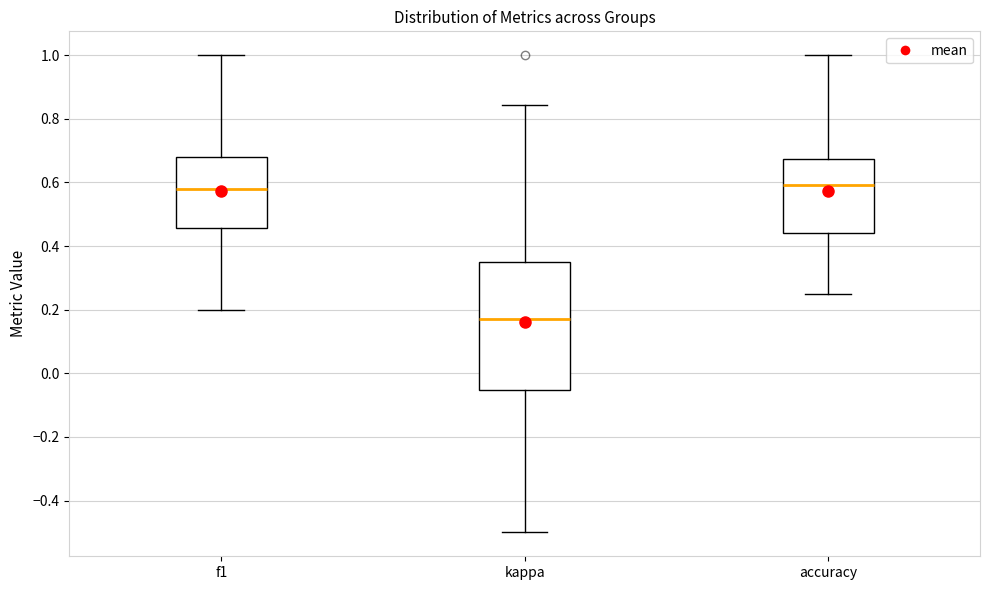

Reading left to right, transcribe this box plot: for each box, give where its median line is, the range the box spans, and where its two whiskers end, as read against the y-axis. The values are not printed on the chart, so give them approximately, as read against the axis.

f1: median 0.58, box 0.46 to 0.68, whiskers 0.20 to 1.00
kappa: median 0.18, box -0.06 to 0.36, whiskers -0.50 to 0.84
accuracy: median 0.60, box 0.44 to 0.68, whiskers 0.26 to 1.00